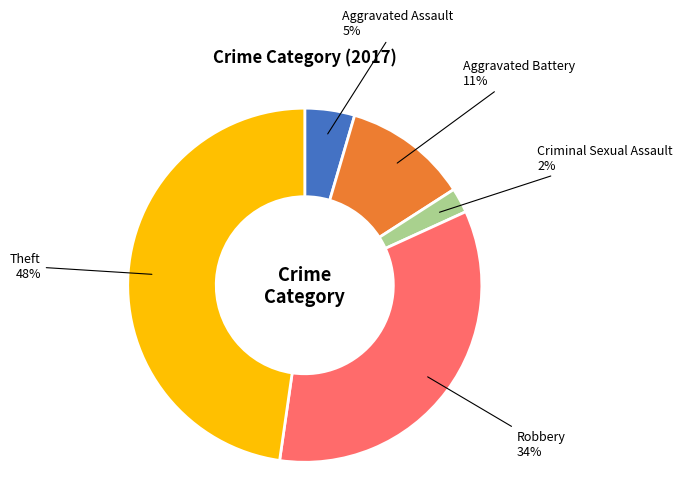

Does any single category account for the majority?

No